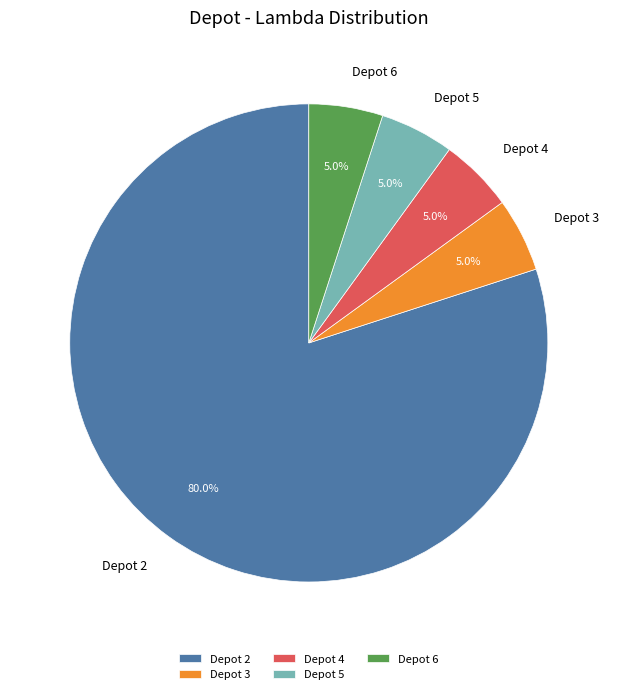

To the nearest percent, what is the difference between the largest and smallest slice percentages?

75%